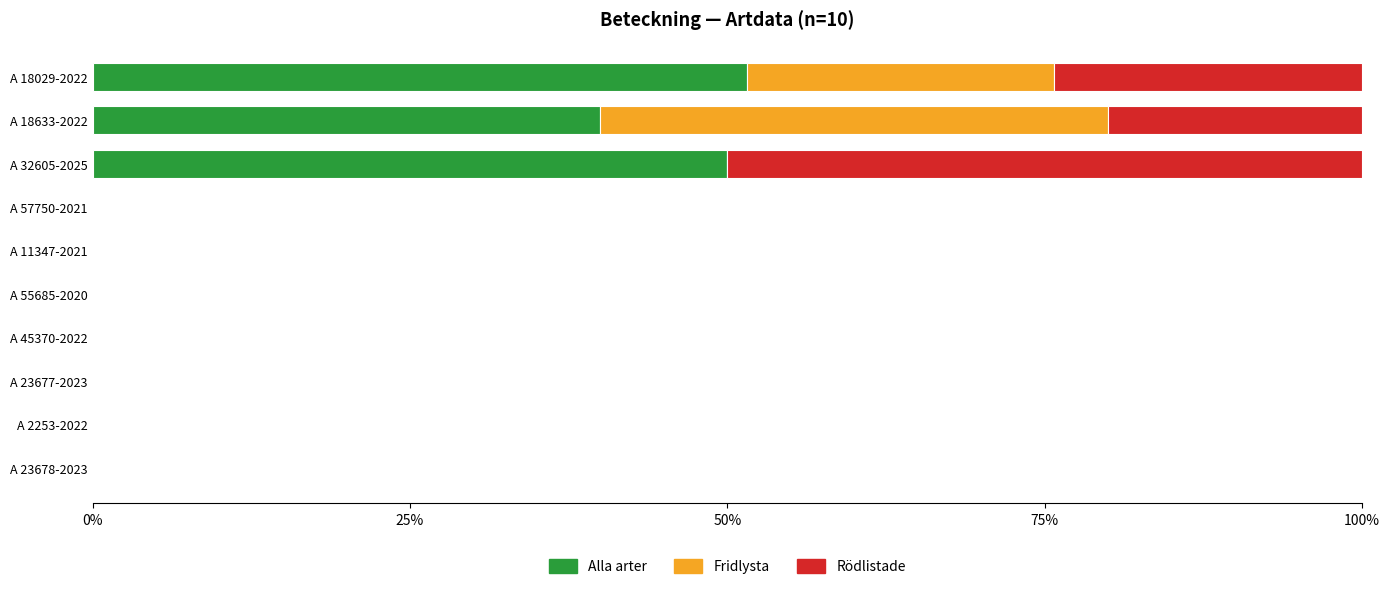

What is the sum of all Alla arter values?

141.5